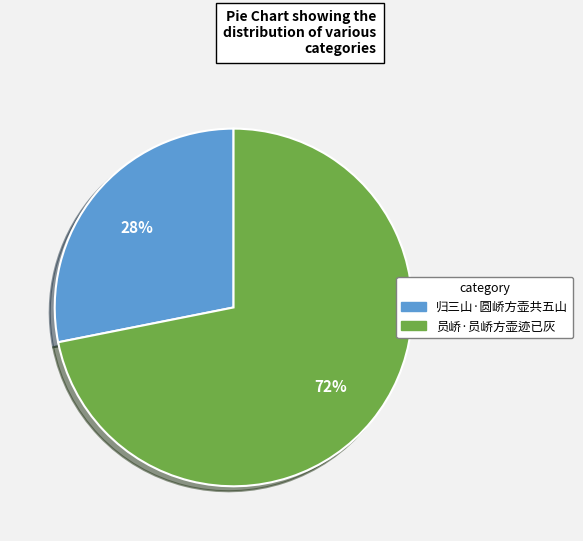

Which has a higher value, 归三山·圆峤方壶共五山 or 员峤·员峤方壶迹已灰?

员峤·员峤方壶迹已灰